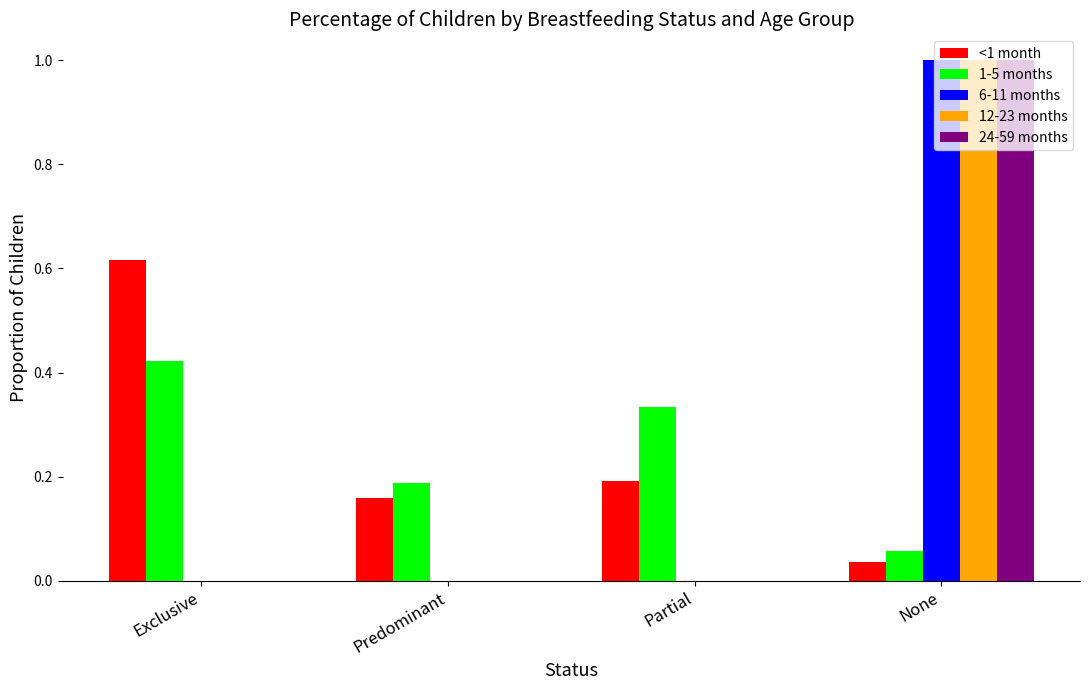

The 12-23 months series shows 1.0 at None. True or false?

True